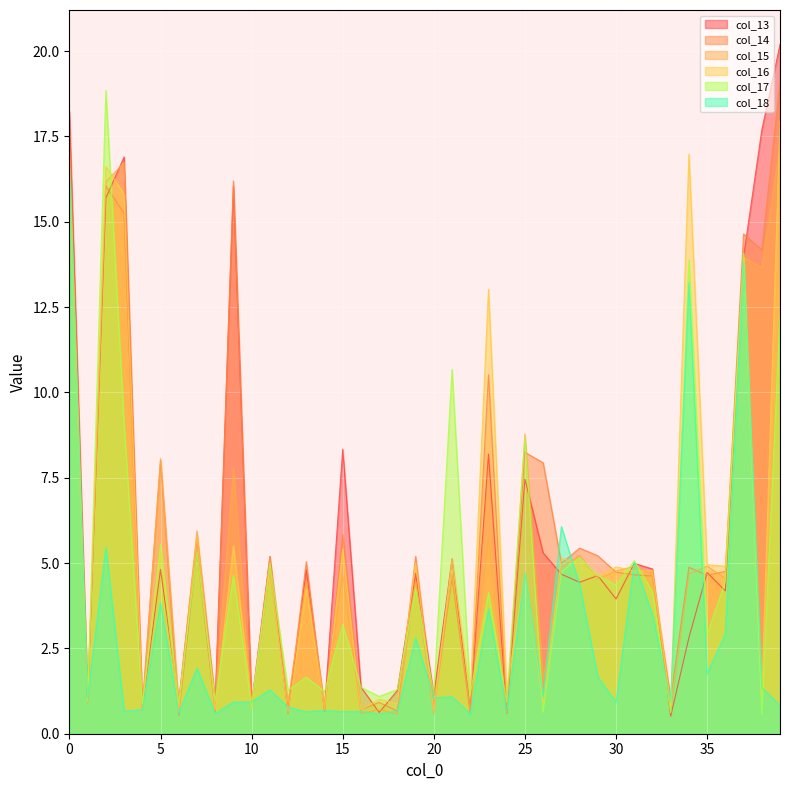

What is the value of the col_13 point at the 36th from the left?

4.7